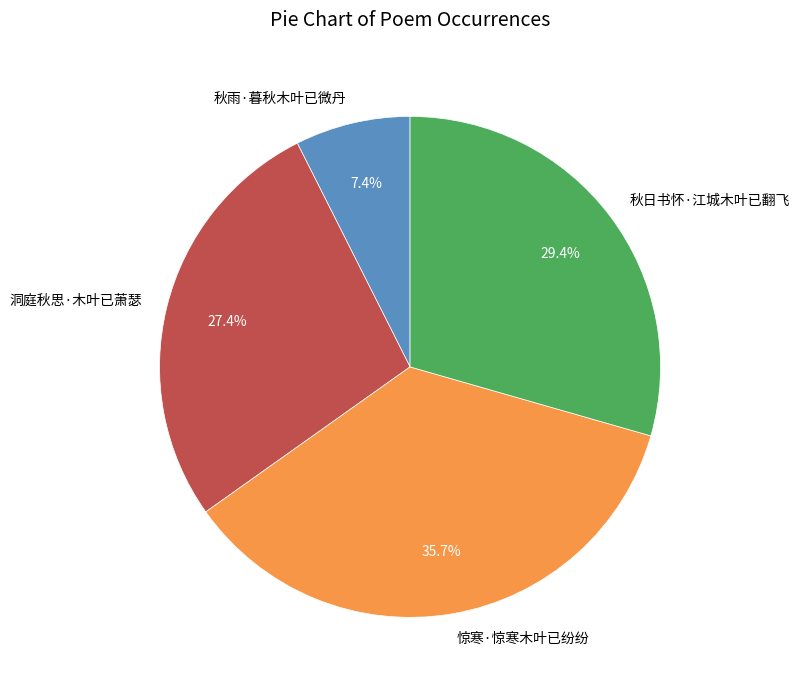

To the nearest percent, what percentage of the pie is 惊寒·惊寒木叶已纷纷?

36%